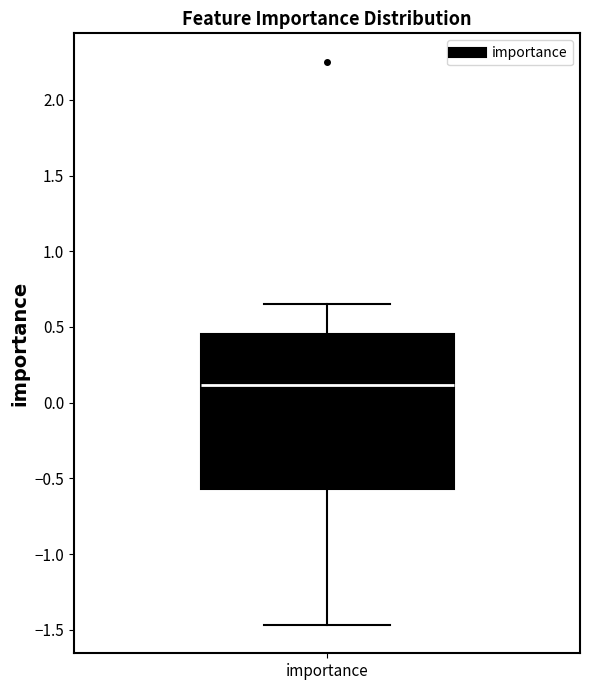

Read this box plot against the y-axis: the position of the median line, the range covered by the box, and the ends of both whiskers. The values are not printed on the chart, so give them approximately, as read against the axis.

median 0.10, box -0.55 to 0.45, whiskers -1.45 to 0.65